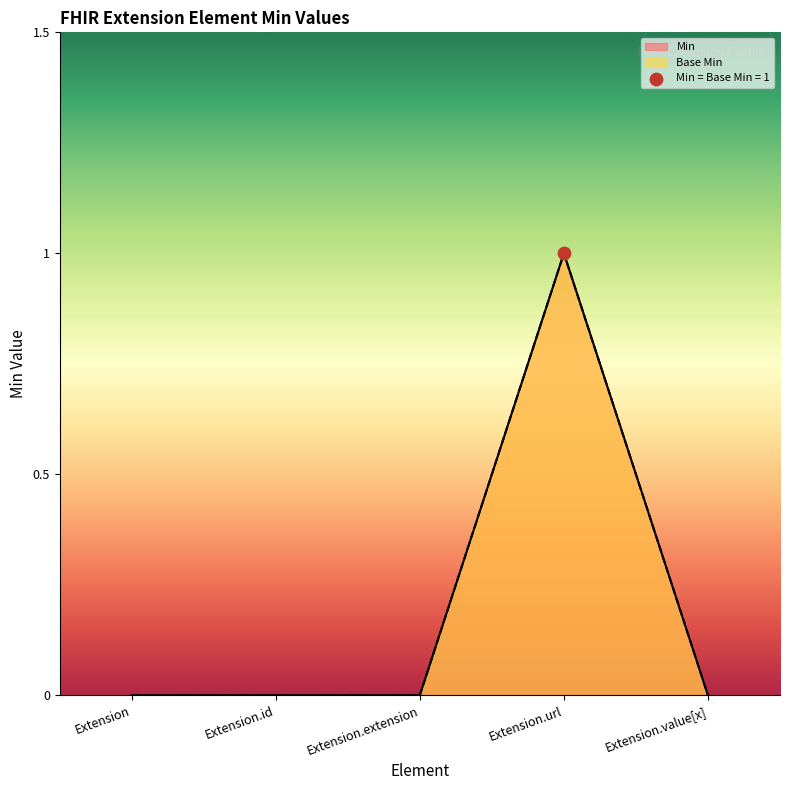

Which series has the widest spread of Y values?

Min